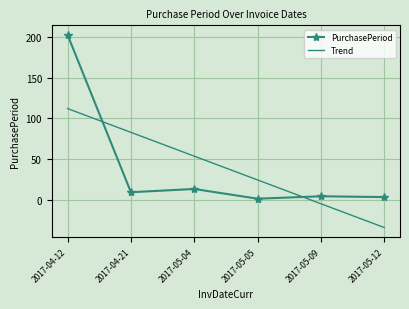

What is the difference between the maximum and minimum values in the PurchasePeriod series?

202.0